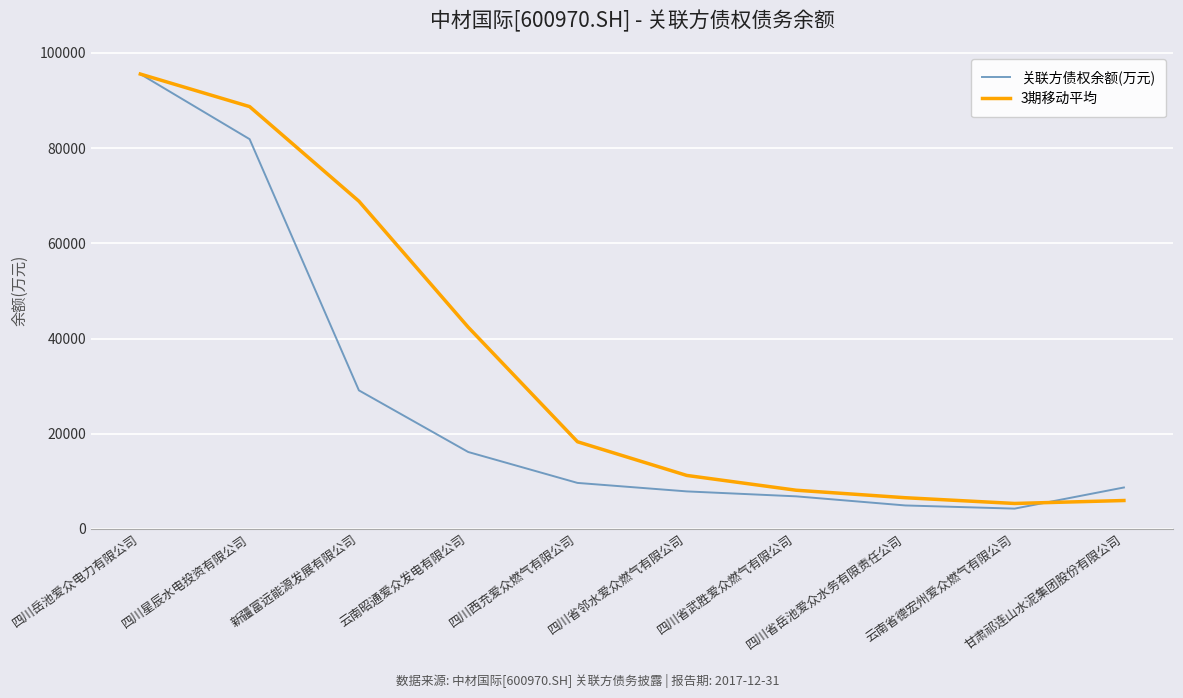

Is the value of 3期移动平均 at 四川岳池爱众电力有限公司 greater than the value of 关联方债权余额(万元) at 新疆富远能源发展有限公司?

Yes